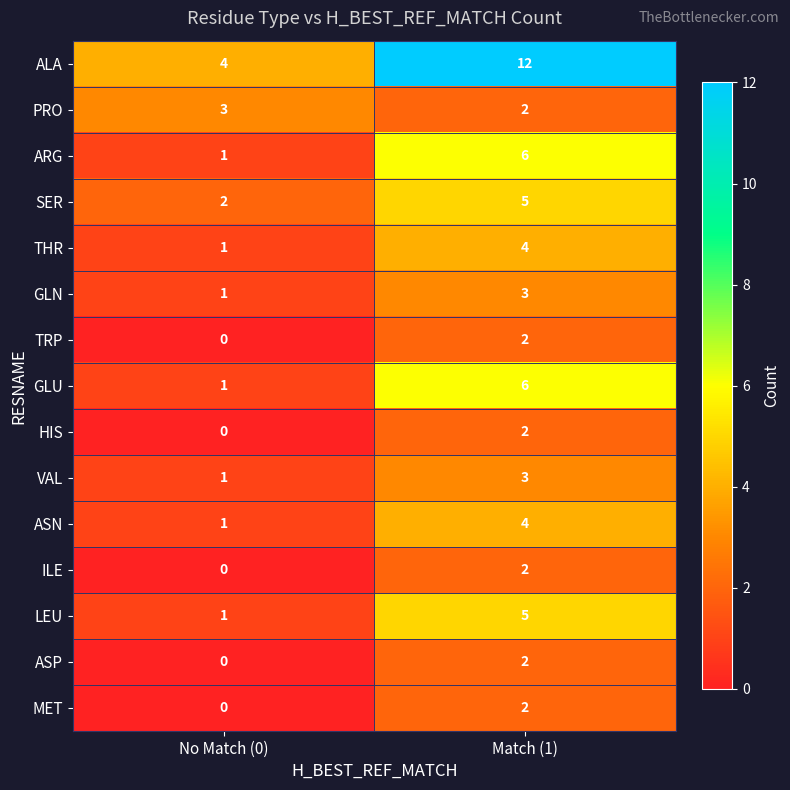

Which category has the highest value in the GLN series?

Match (1)